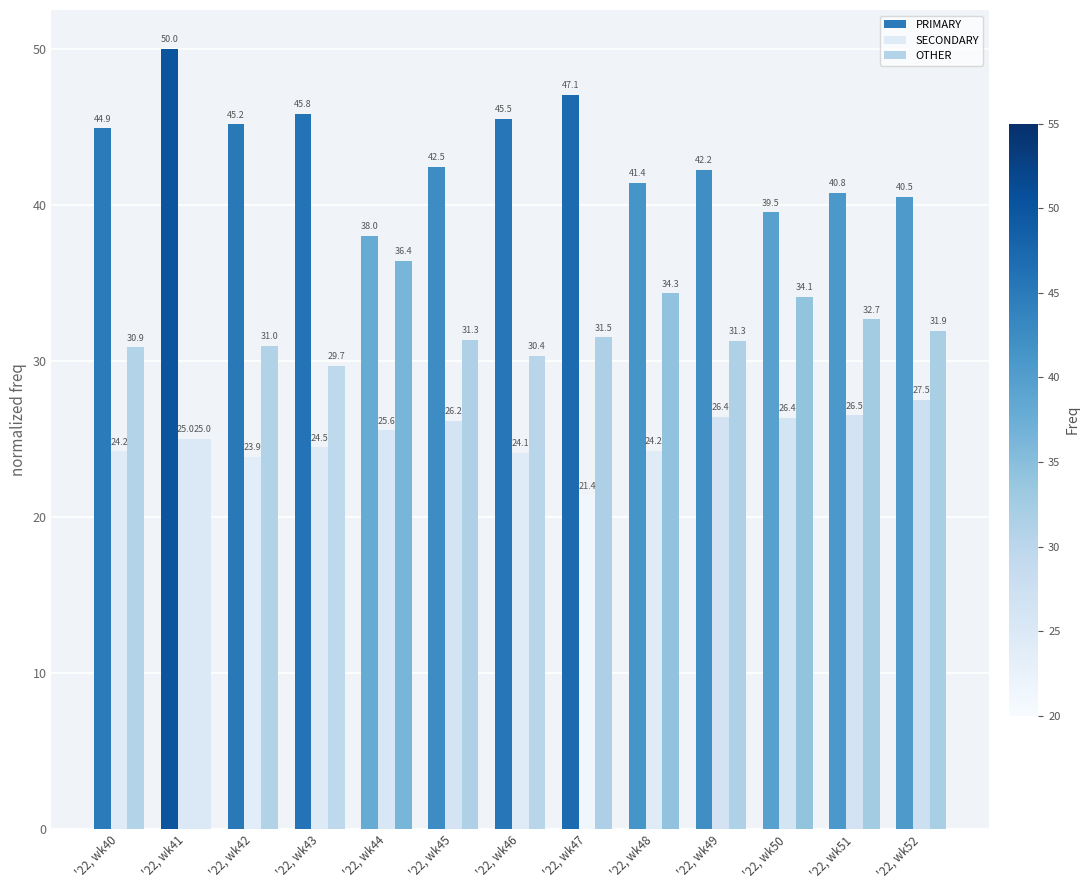

At which label does PRIMARY reach its minimum?

'22, wk44